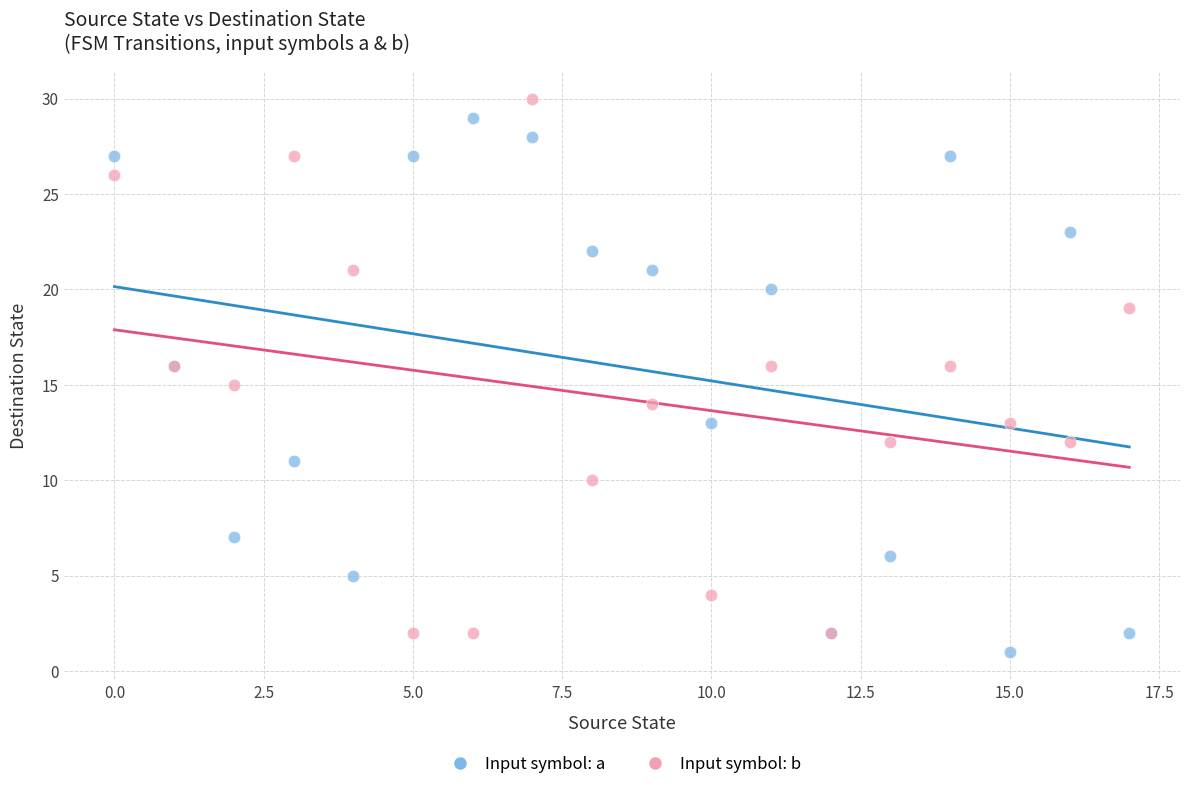

Which series reaches the minimum Y coordinate?

Input symbol: a